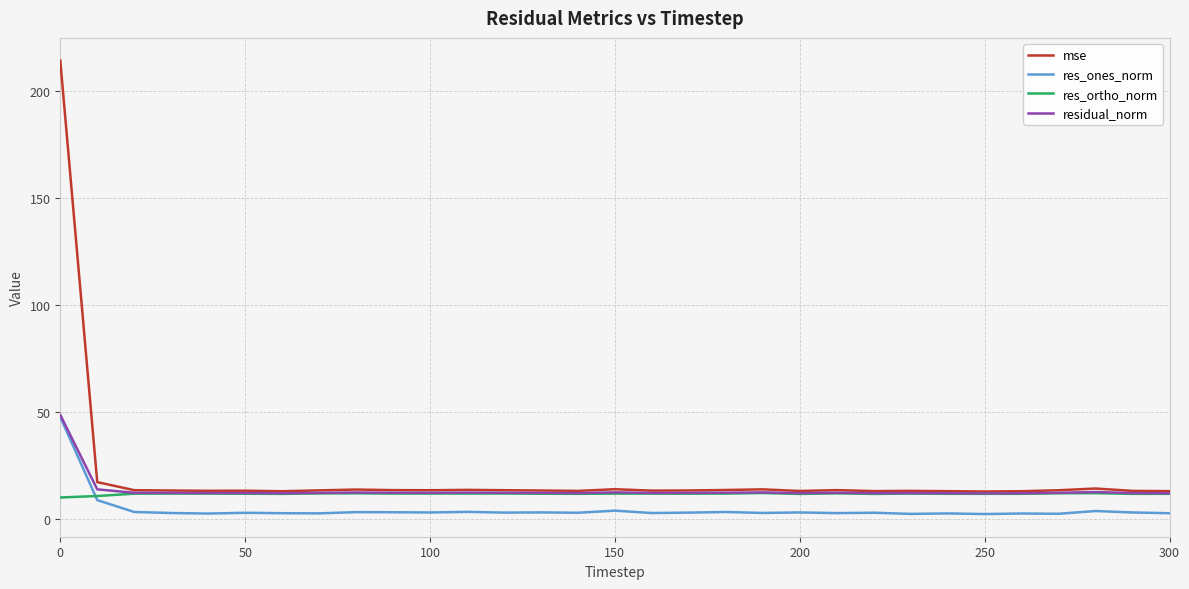

Which series has the widest spread of values?

mse